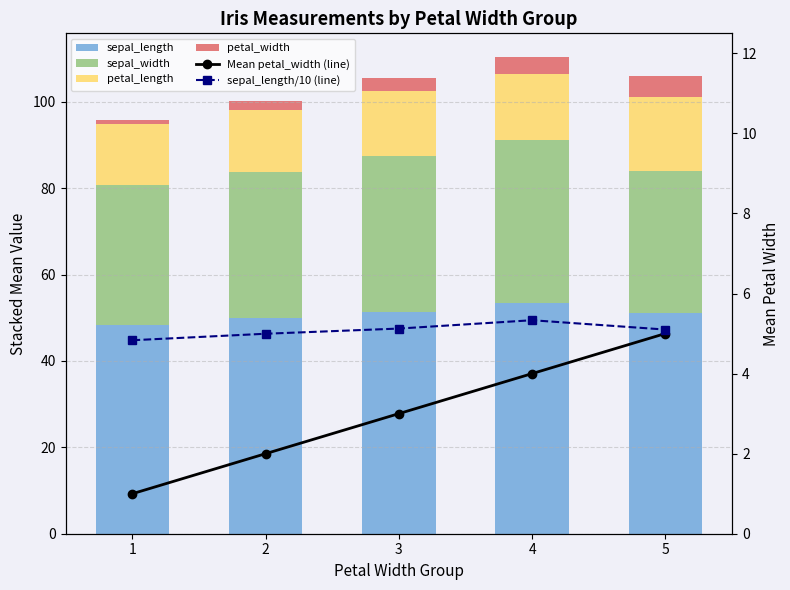

What are all the series names shown in the legend?

sepal_length, sepal_width, petal_length, petal_width, Mean petal_width (line), sepal_length/10 (line)